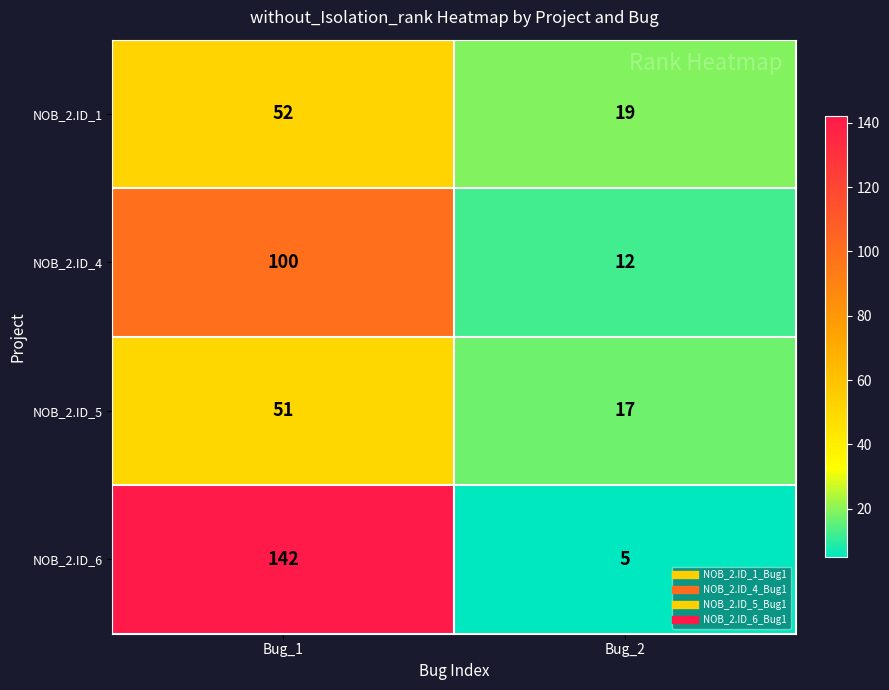

At which category does the chart reach its peak across all series?

Bug_1